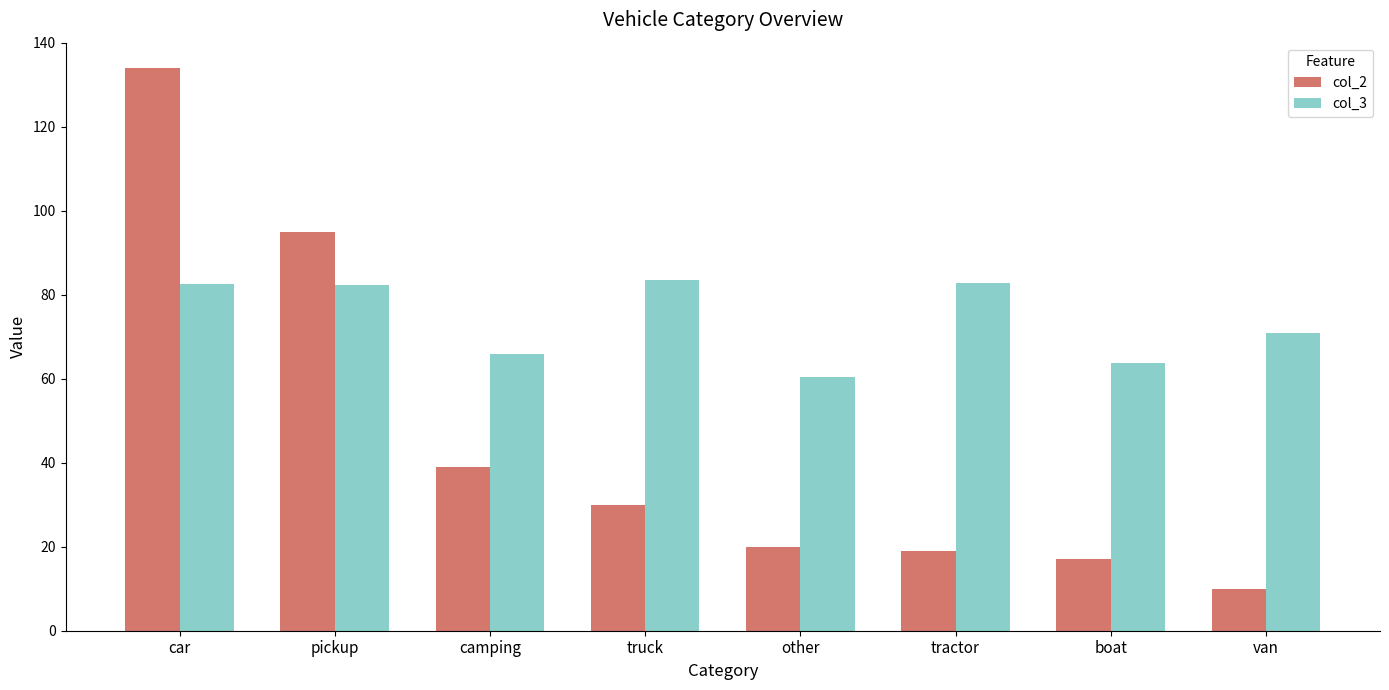

How many series are shown in this chart?

2